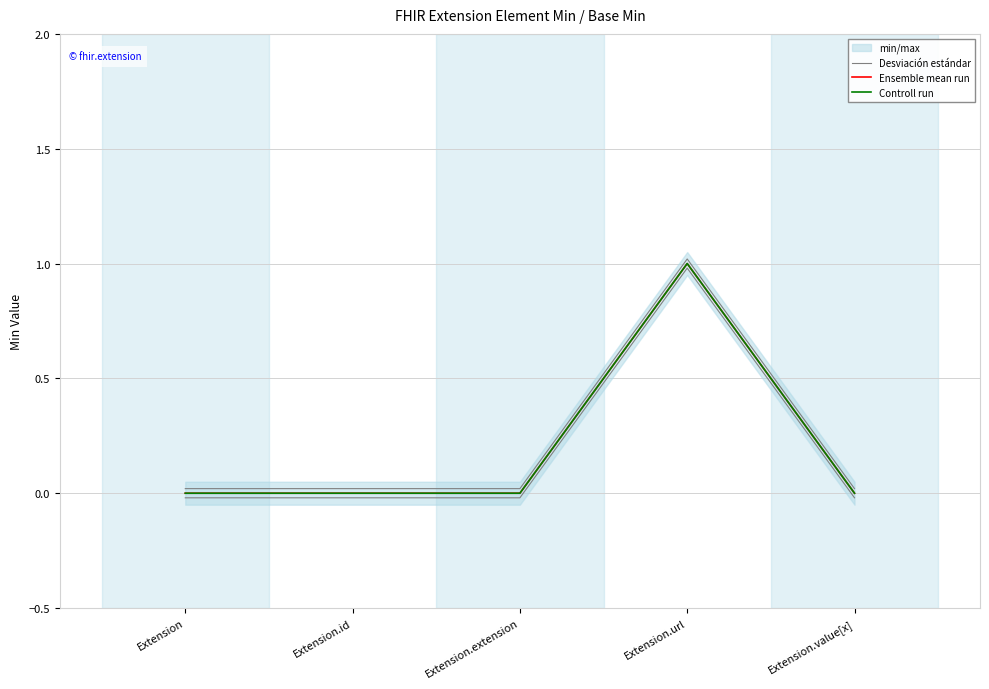

What is the maximum value shown in the chart?

1.0